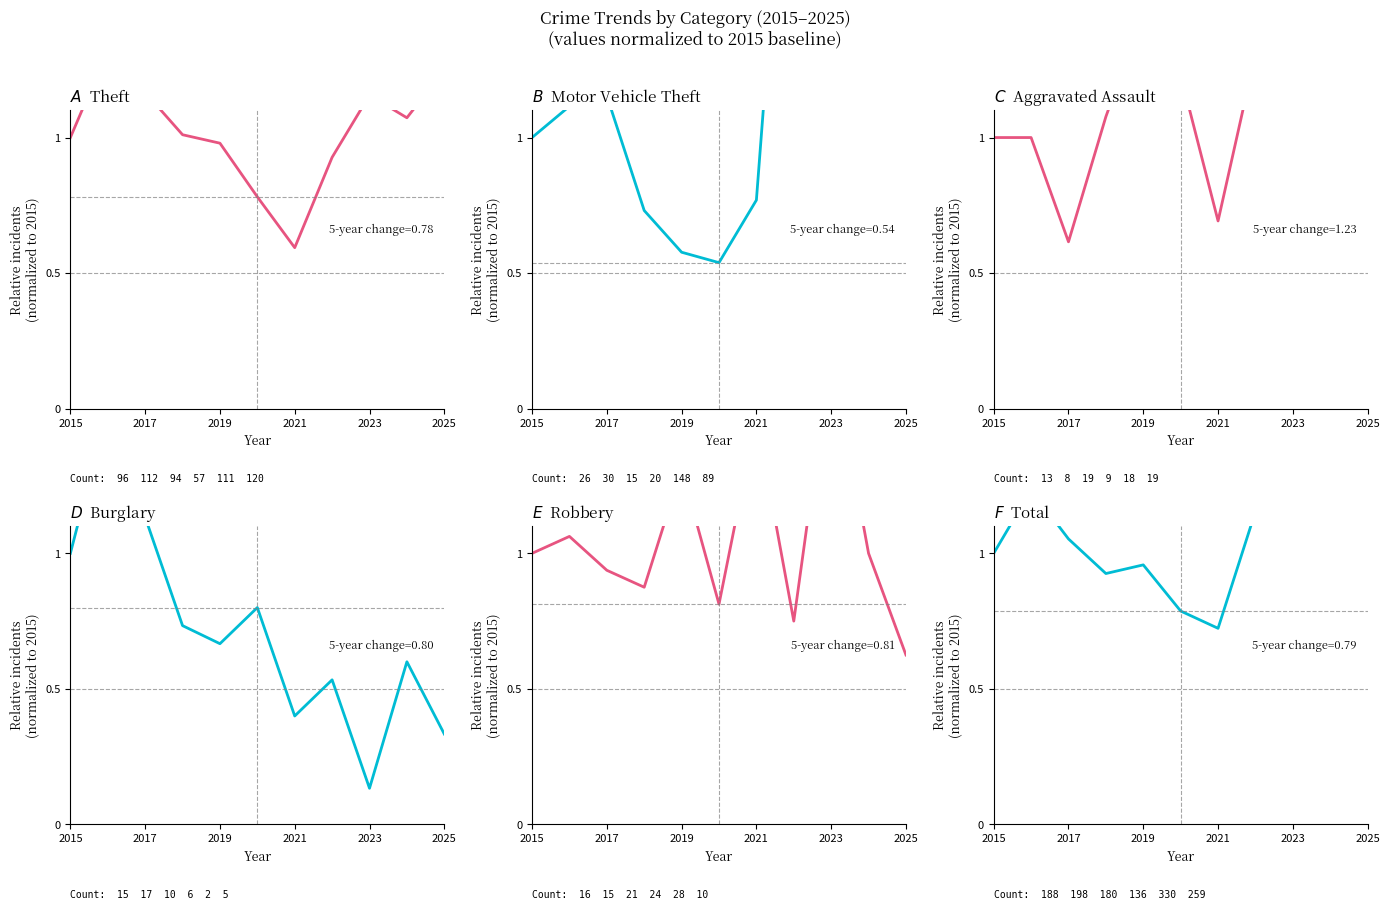

True or false: Motor Vehicle Theft and Robbery cross at least once.

True